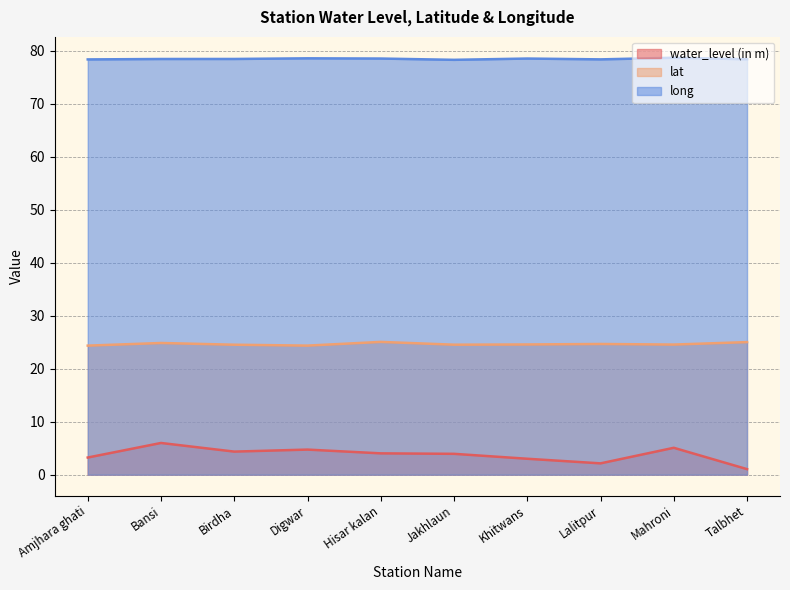

True or false: lat and long intersect in this chart.

False